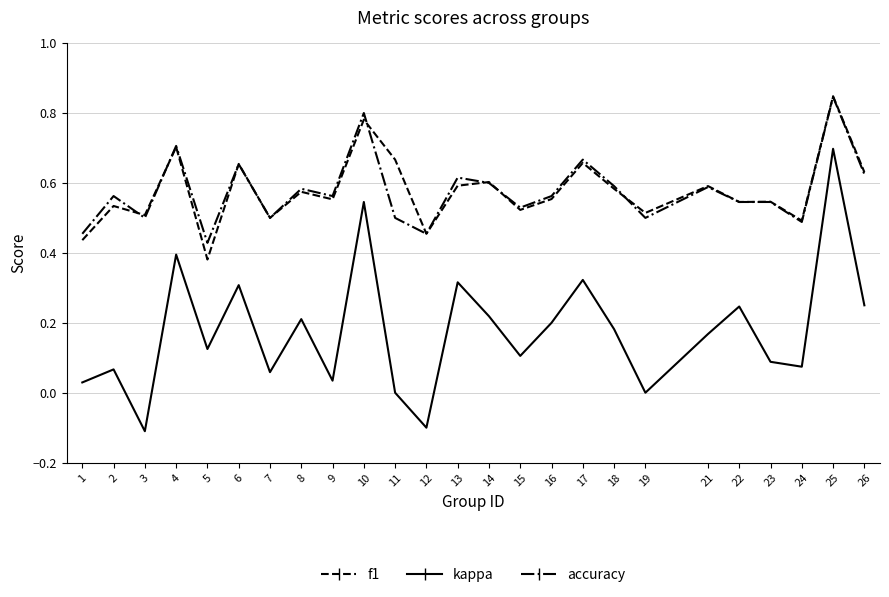

How many lines are shown in the chart?

3